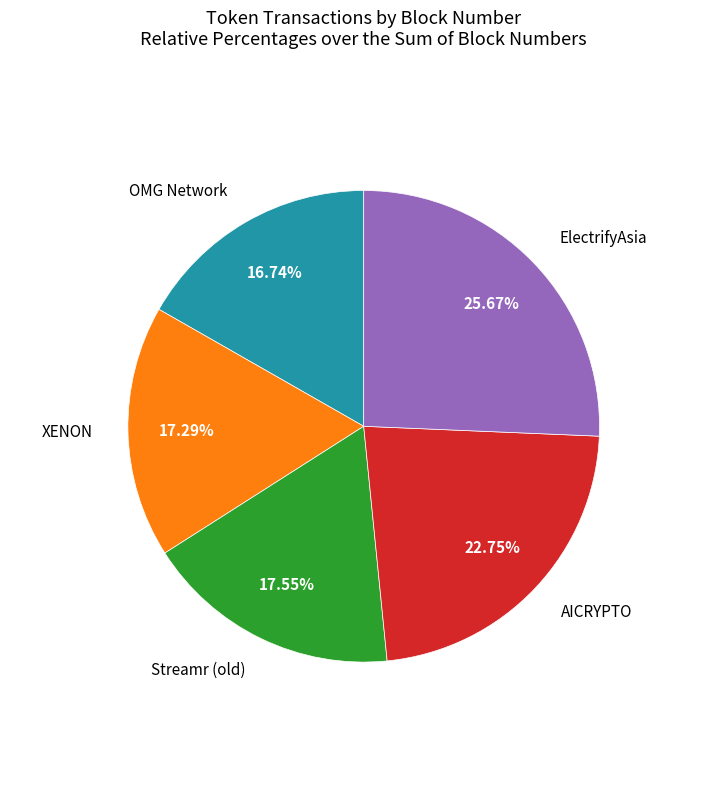

Is there any slice that represents more than half of the pie?

No